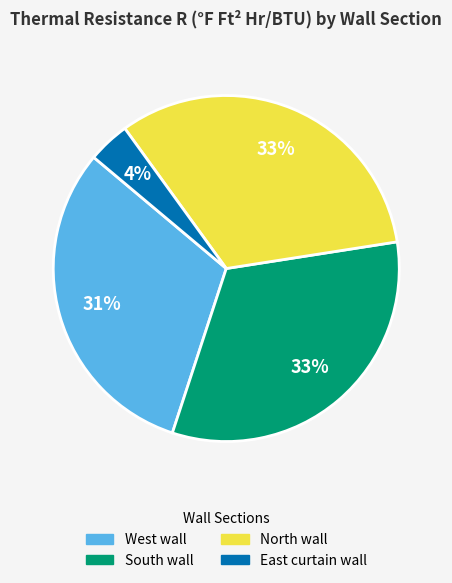

Between East curtain wall and South wall, which is larger?

South wall